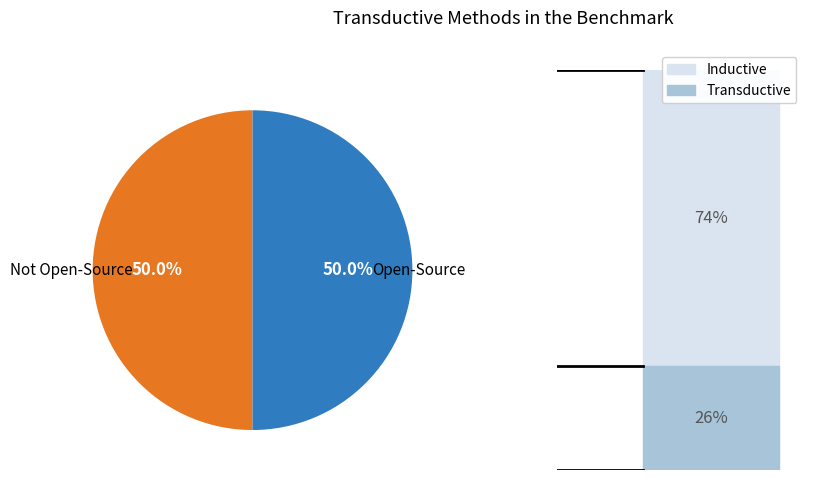

Count the number of slices in the pie.

2